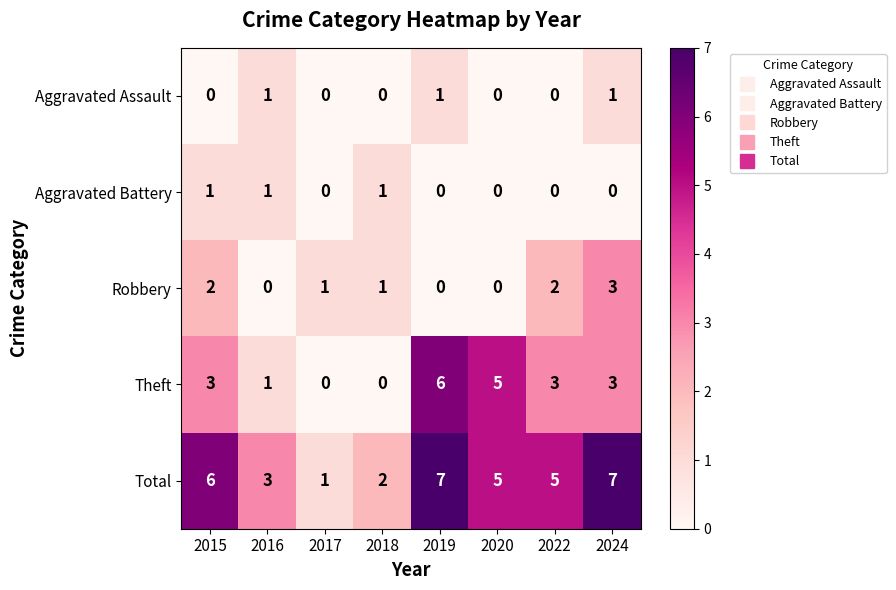

Is the value of Total at 2018 greater than the value of Aggravated Battery at 2019?

Yes